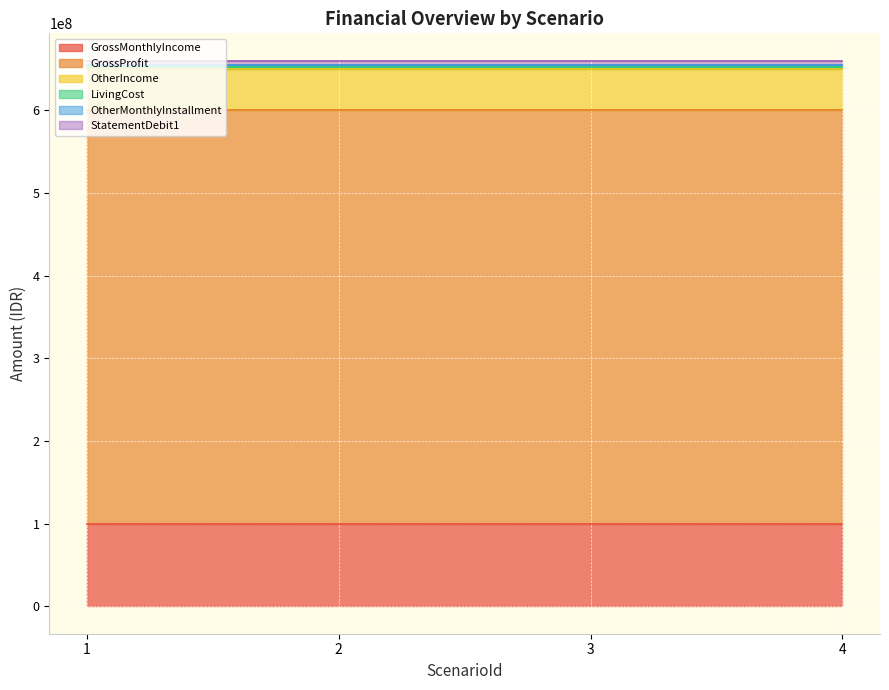

How many distinct data groups are displayed?

6